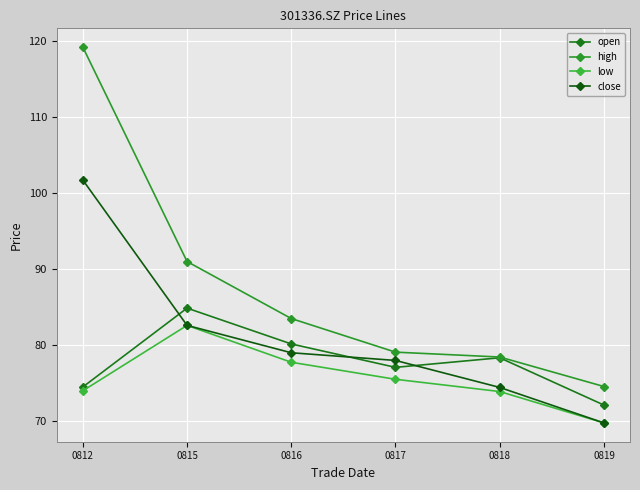

What is the spread (max minus min) of values at 0816?

5.8